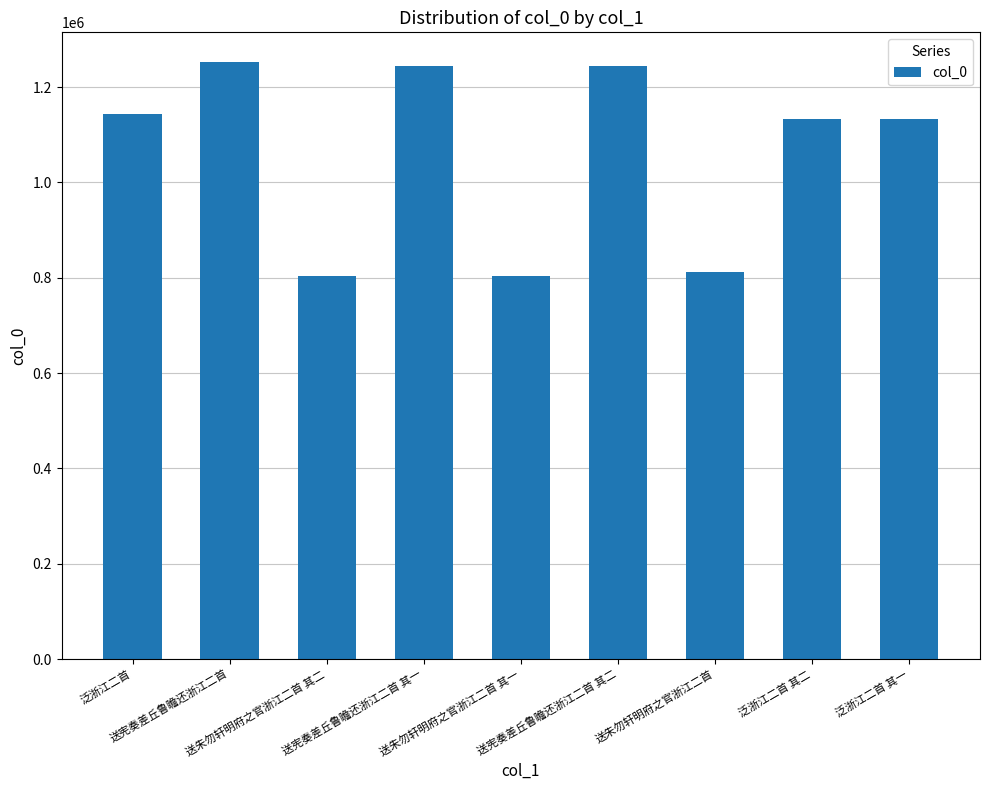

What is the value of the 1st bar from the left?

1143982